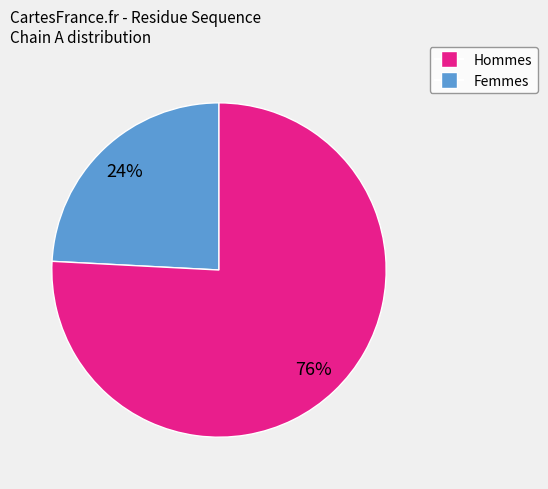

To the nearest percent, what is the average slice percentage?

50%